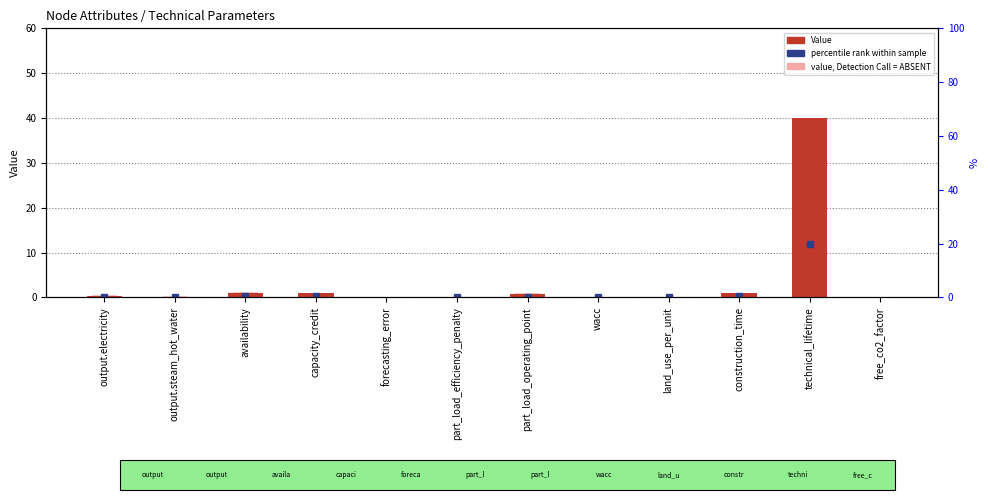

What is the total value across all series at technical_lifetime?

42.0